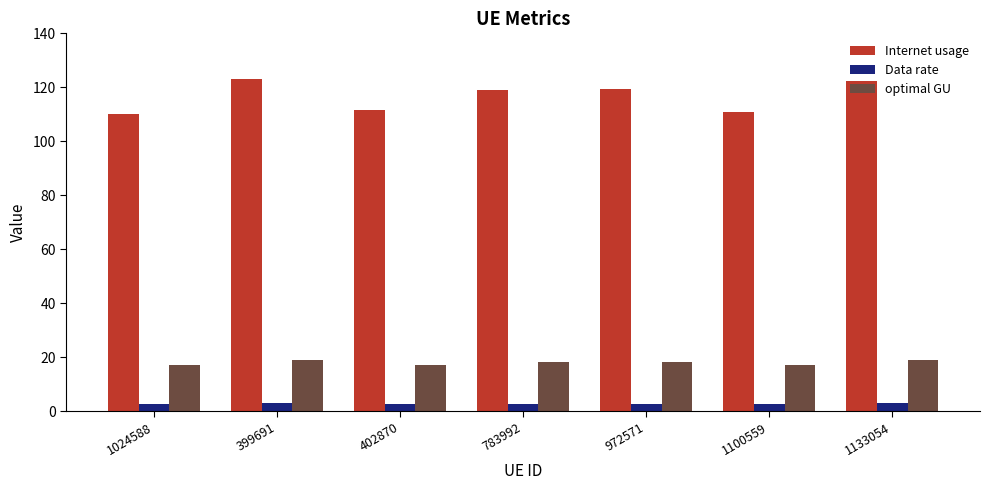

At how many categories does at least one series exceed 36?

7